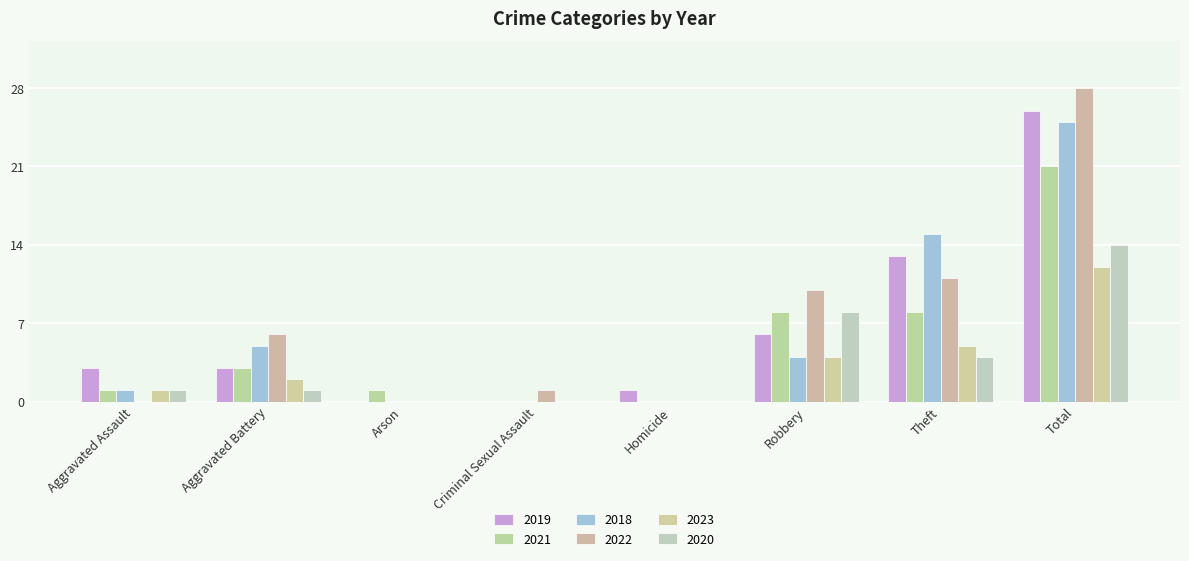

What is the difference between the second highest and second lowest values in the 2020 series?

8